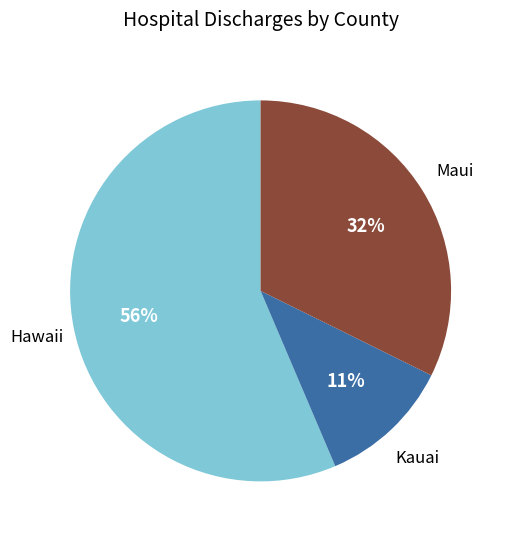

Is there any slice that represents more than half of the pie?

Yes